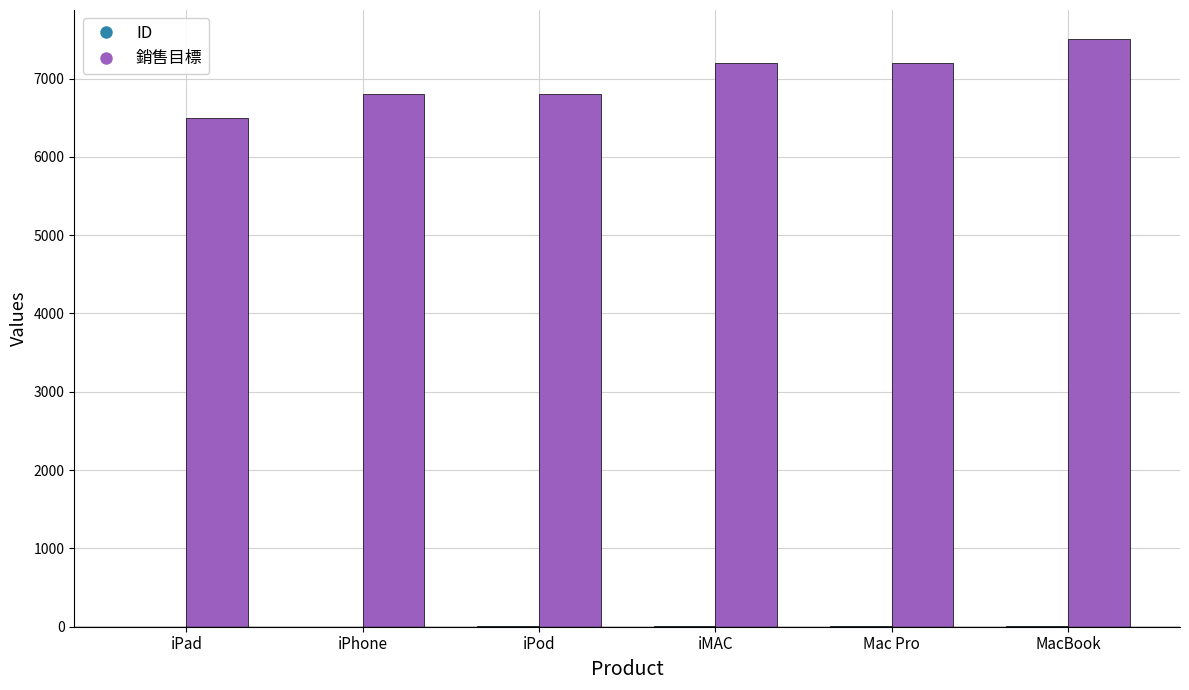

How many distinct data groups are displayed?

2